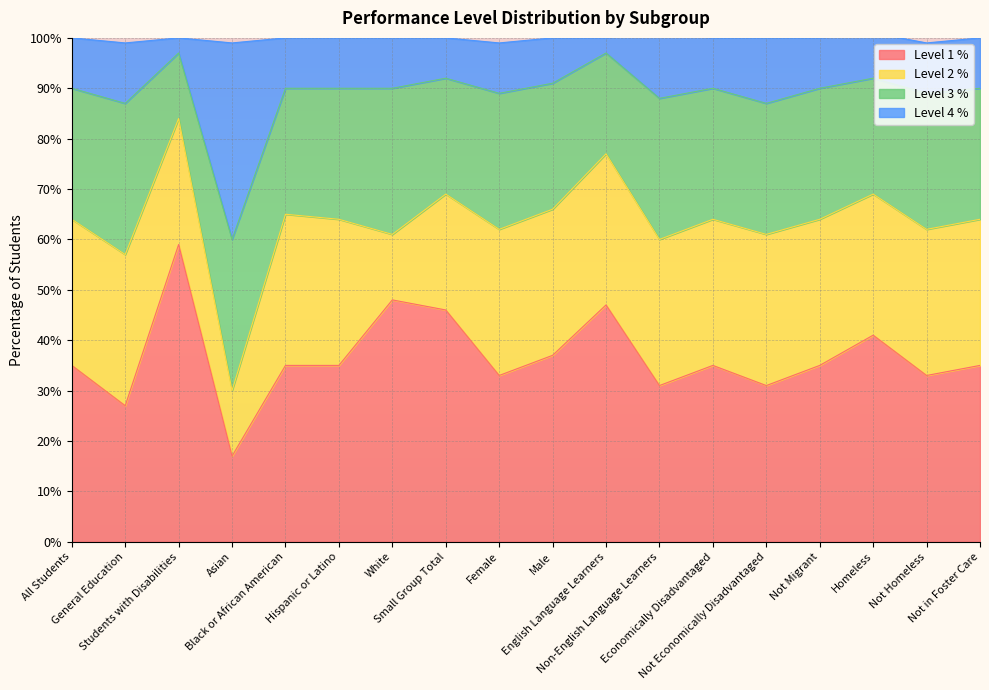

What is the maximum value for Level 1 %?

59